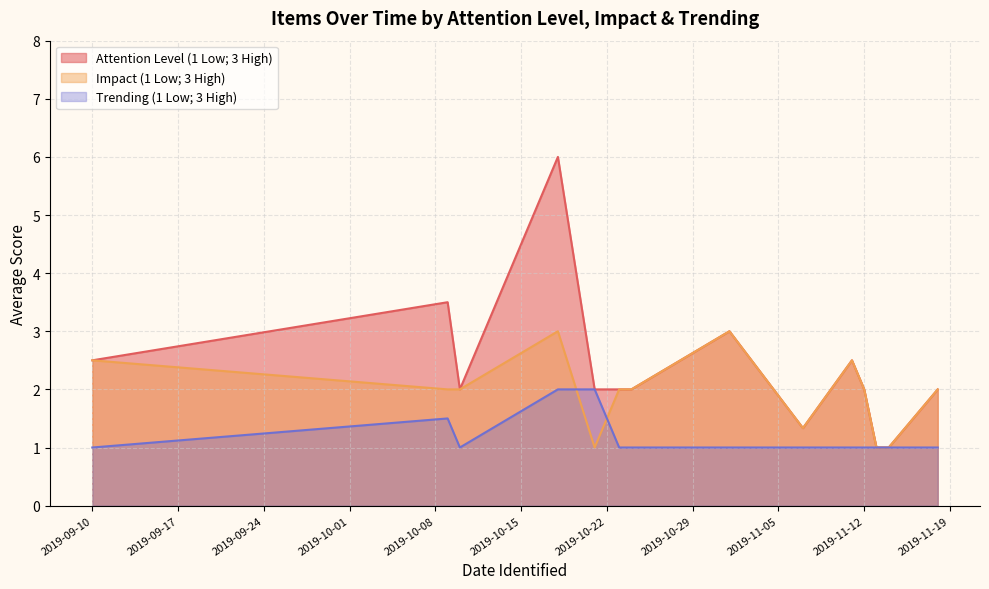

Is the value of Attention Level (1 Low; 3 High) at 2 greater than the value of Impact (1 Low; 3 High) at 18?

No